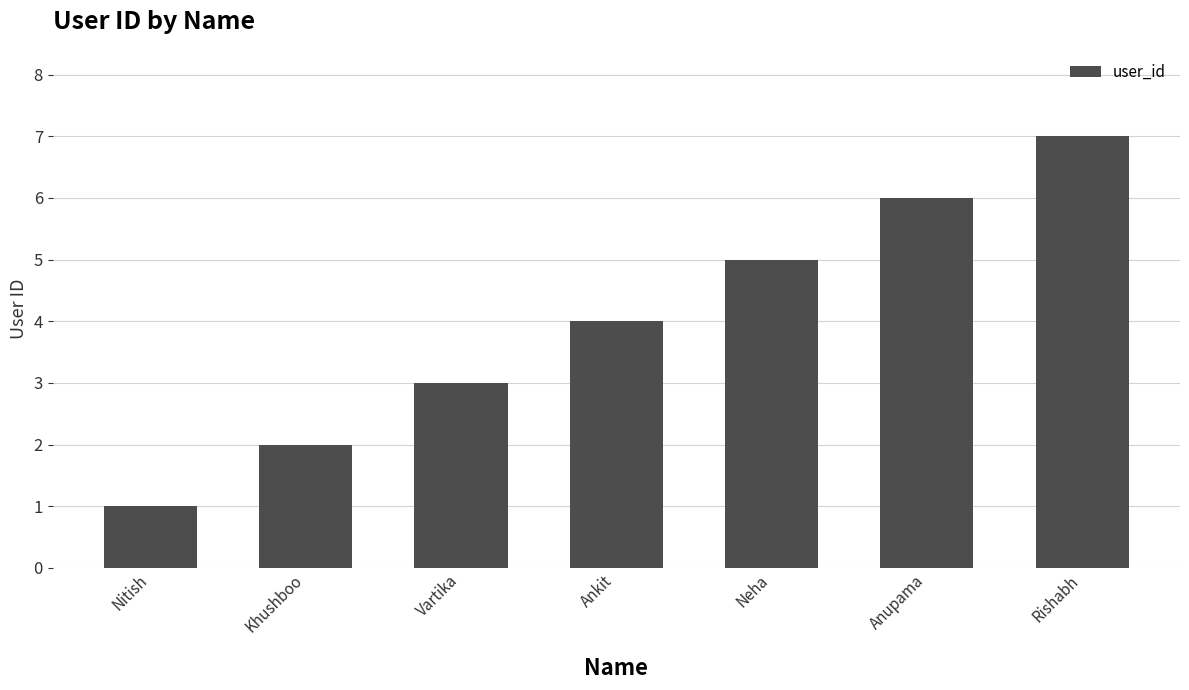

Reading left to right, what are all the values shown in this chart?

Nitish=1	Khushboo=2	Vartika=3	Ankit=4	Neha=5	Anupama=6	Rishabh=7